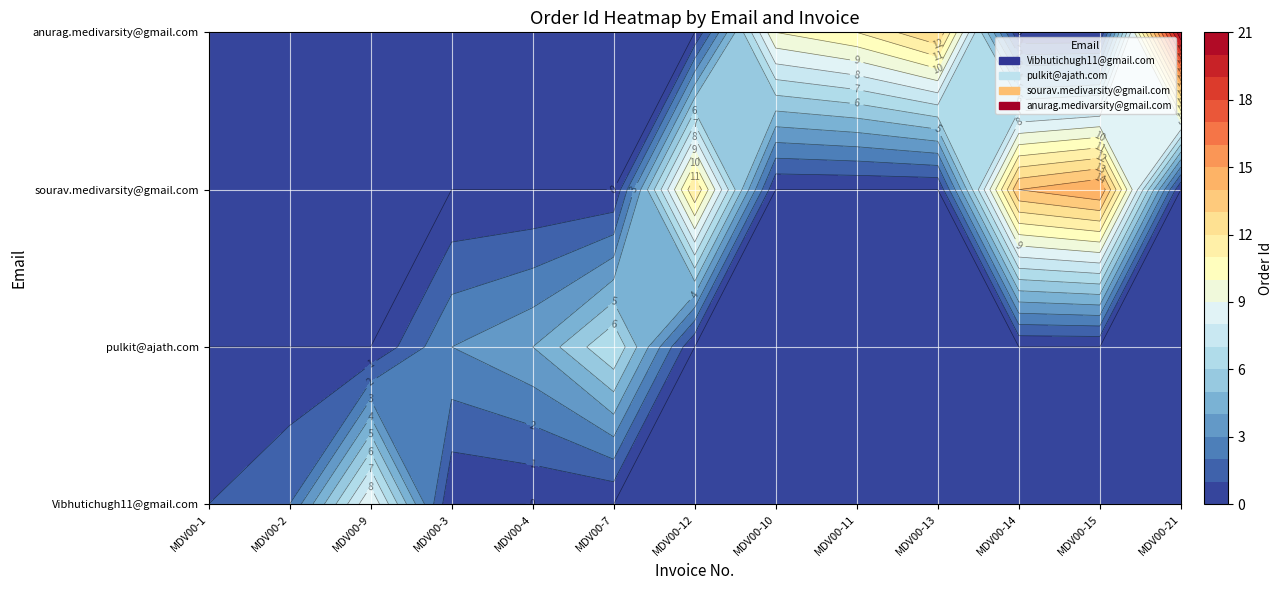

How many categories are shown in the chart?

13